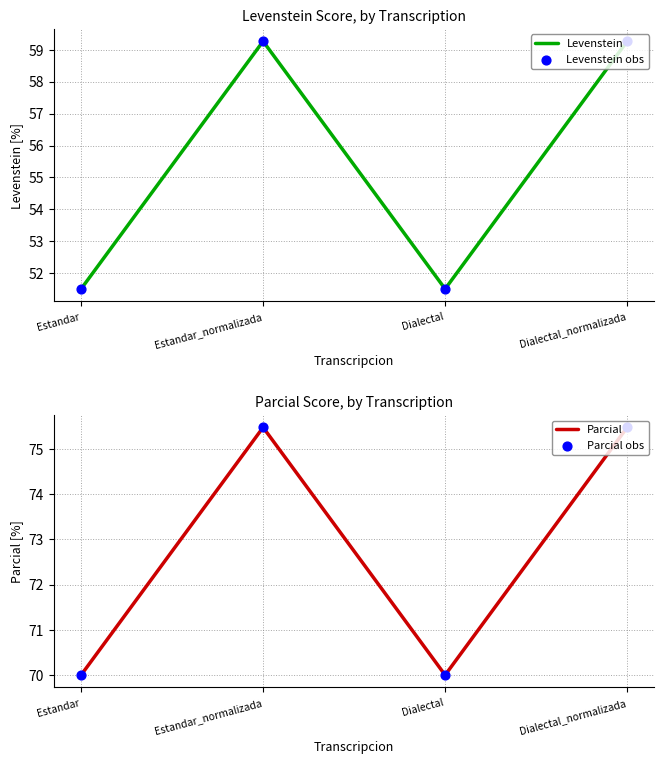

At how many categories does at least one series exceed 67?

4